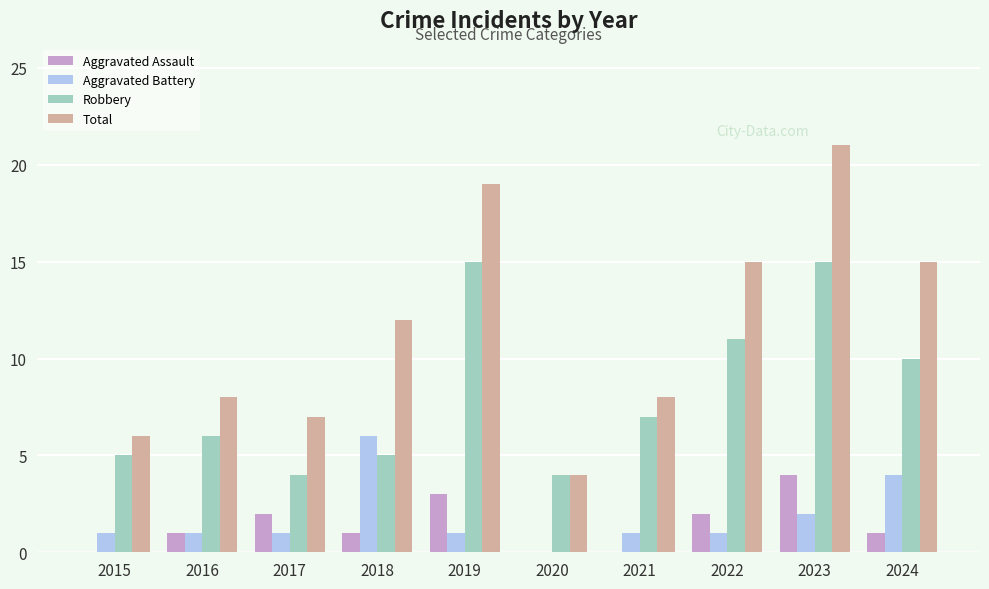

Is it true that Aggravated Assault equals 0 at 2018?

False